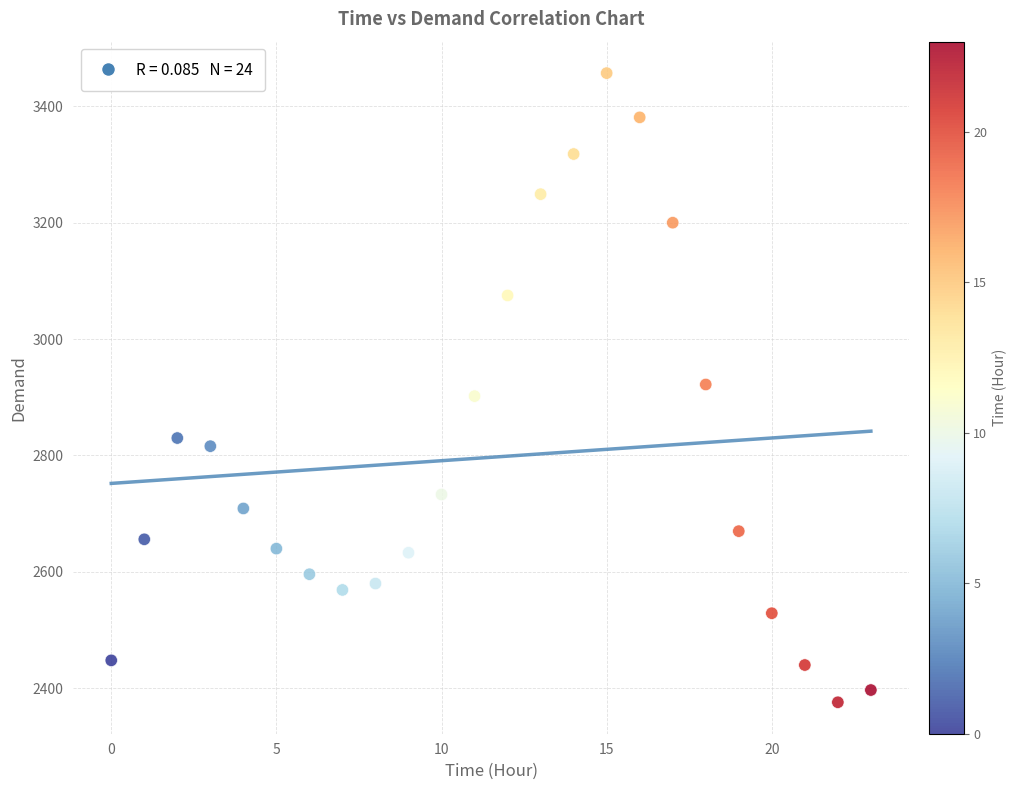

What is the range of Y values (max minus min)?

1081